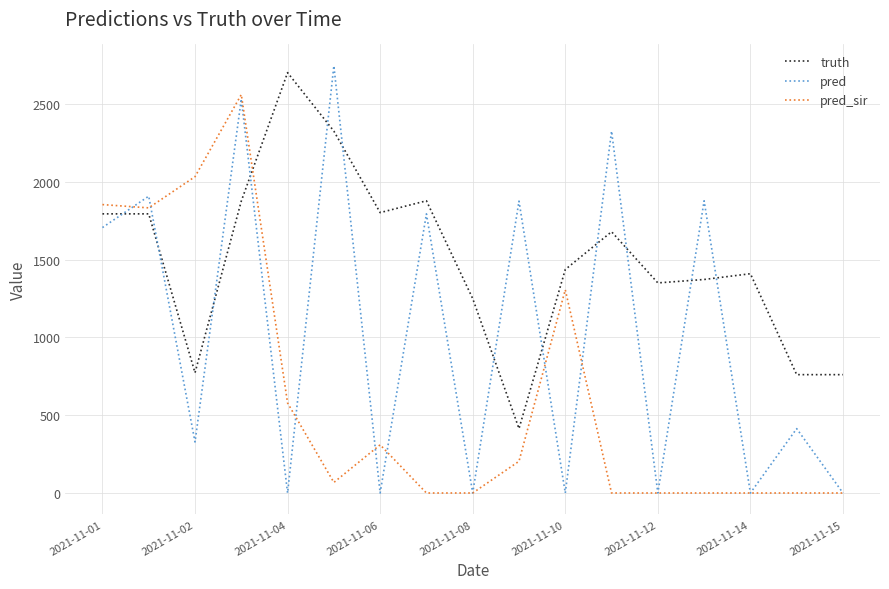

How many intersections are there between pred and truth?

12